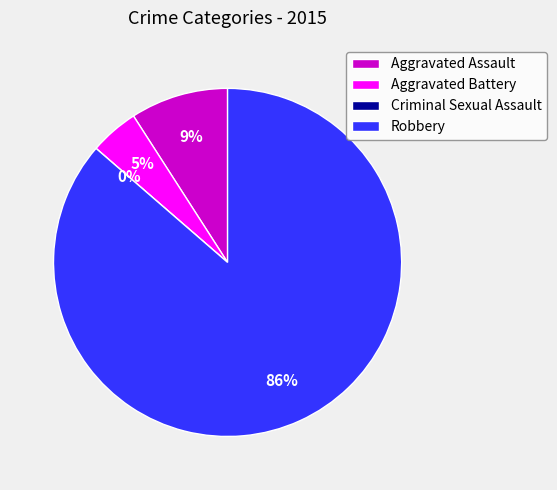

Count the number of slices in the pie.

4